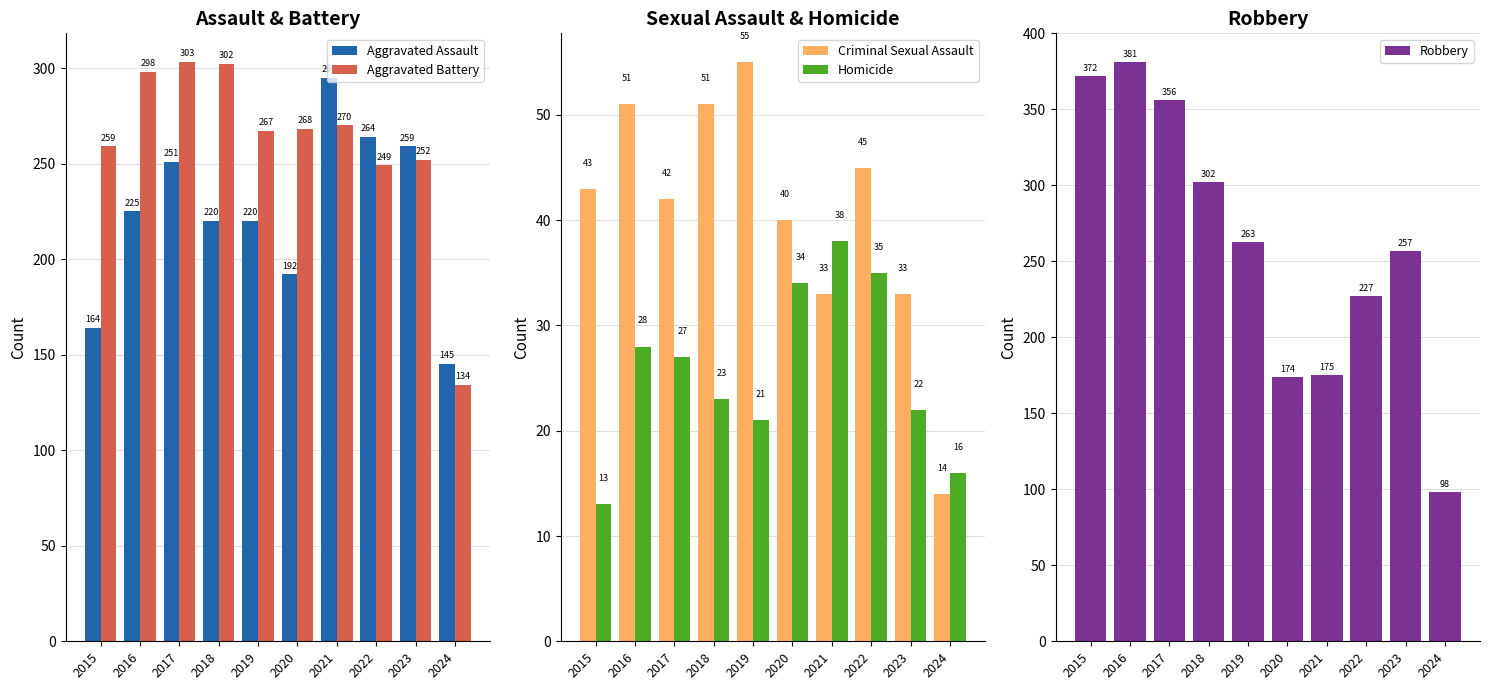

Reading left to right, list all the values displayed in this chart.

Aggravated Assault: 2015=164	2016=225	2017=251	2018=220	2019=220	2020=192	2021=295	2022=264	2023=259	2024=145
Aggravated Battery: 2015=259	2016=298	2017=303	2018=302	2019=267	2020=268	2021=270	2022=249	2023=252	2024=134
Criminal Sexual Assault: 2015=43	2016=51	2017=42	2018=51	2019=55	2020=40	2021=33	2022=45	2023=33	2024=14
Homicide: 2015=13	2016=28	2017=27	2018=23	2019=21	2020=34	2021=38	2022=35	2023=22	2024=16
Robbery: 2015=372	2016=381	2017=356	2018=302	2019=263	2020=174	2021=175	2022=227	2023=257	2024=98